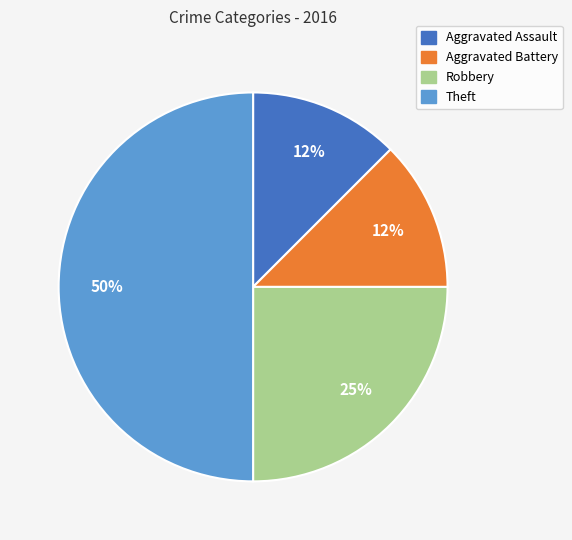

The Aggravated Battery slice represents 22% of the pie. True or false?

False